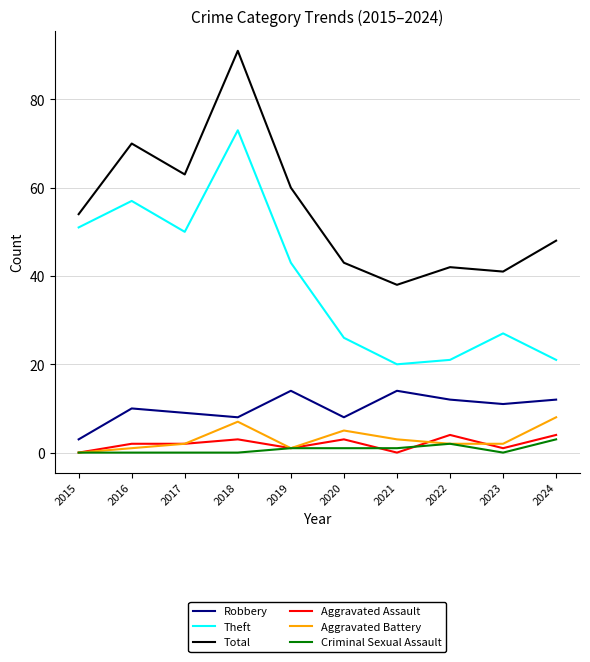

What is the total value across all series at 2018?

182